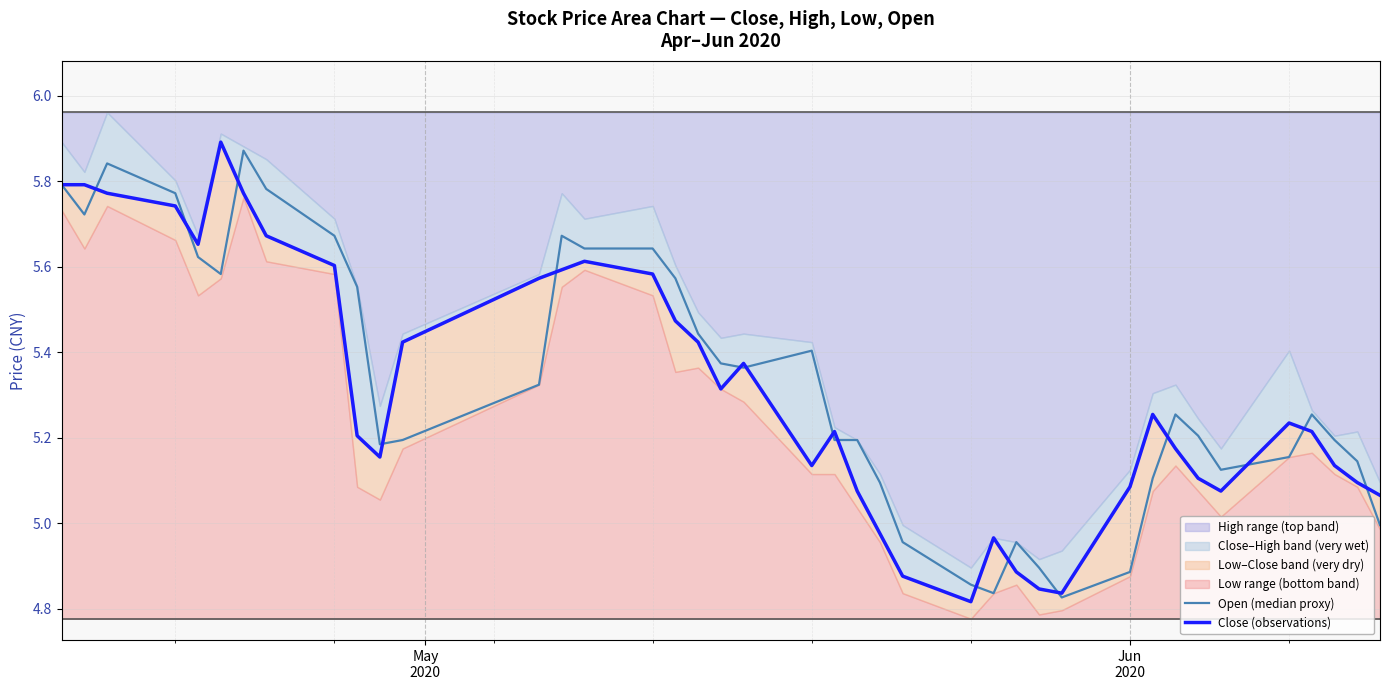

True or false: Open (median proxy) and Close (observations) intersect in this chart.

True